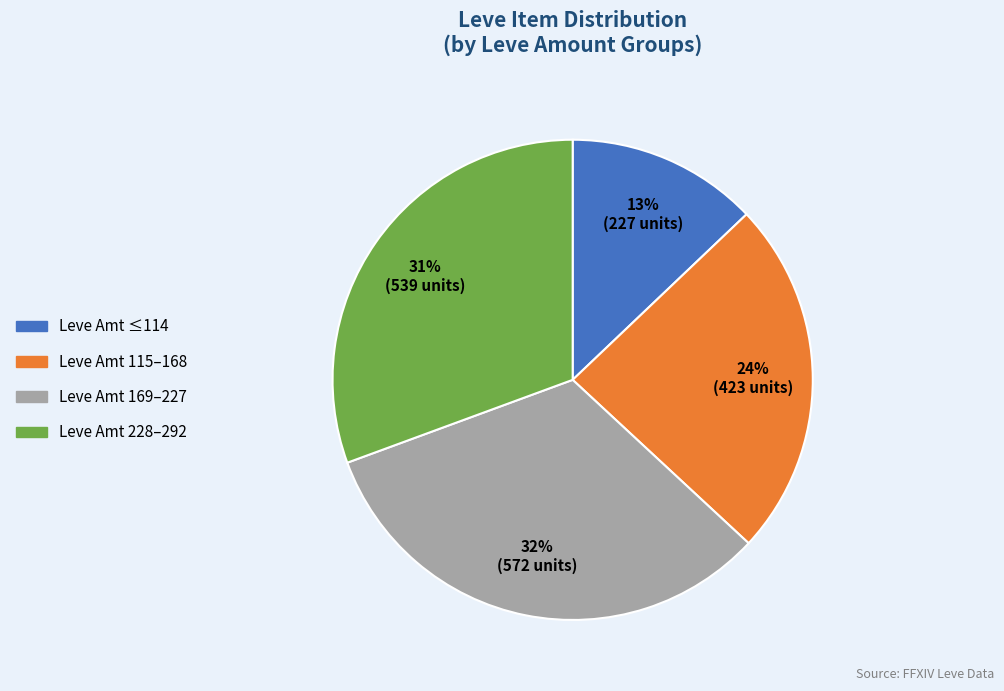

To the nearest percent, what is the combined percentage of Leve Amt ≤114 and Leve Amt 115–168?

37%